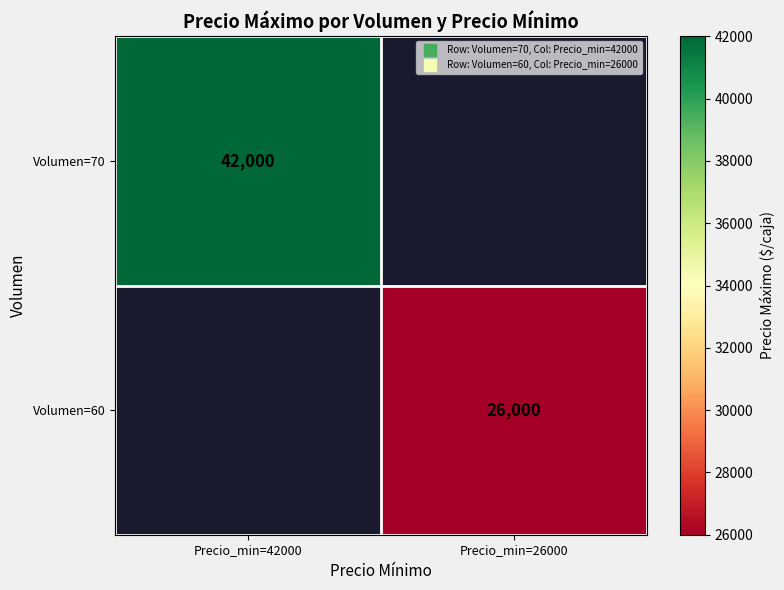

Read the Volumen=70 value at Precio_min=42000.

42000.0